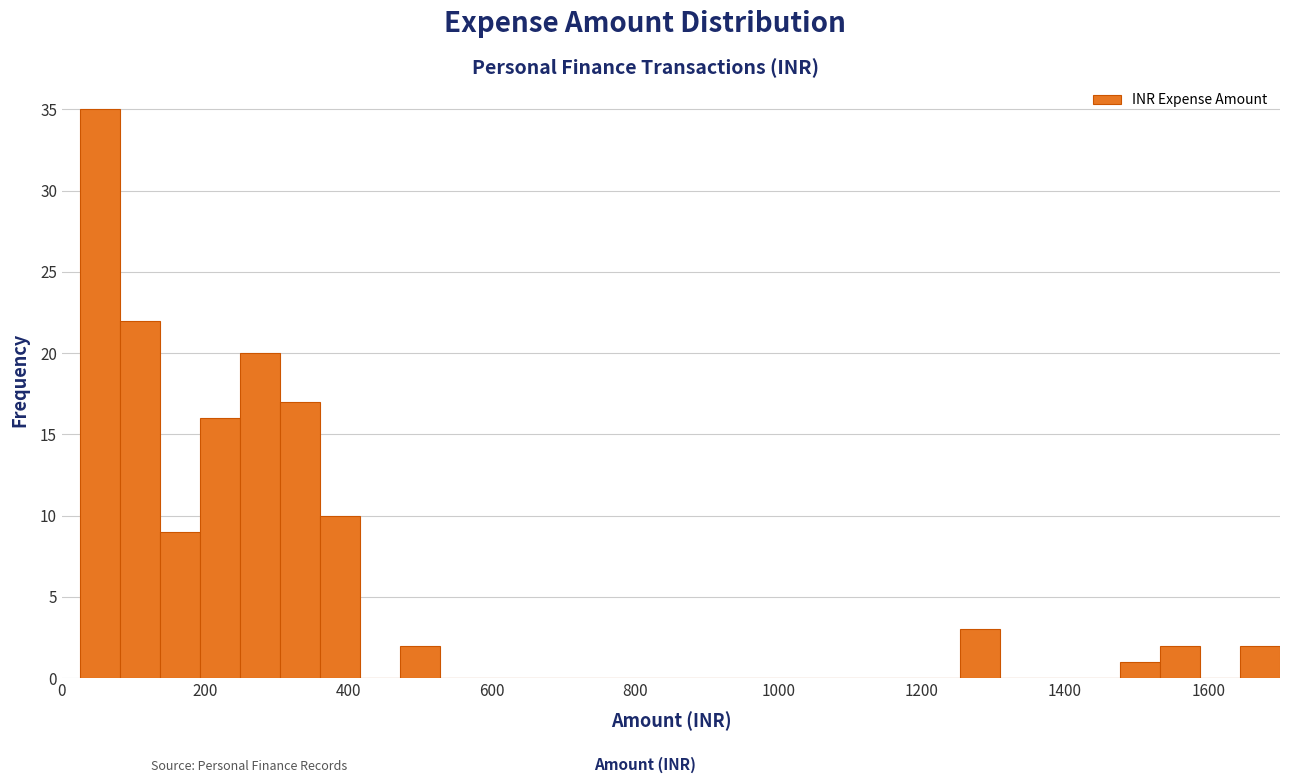

Around what value on the x-axis is the tallest bar? Give the approximate position of its centre, as read against the axis.

60